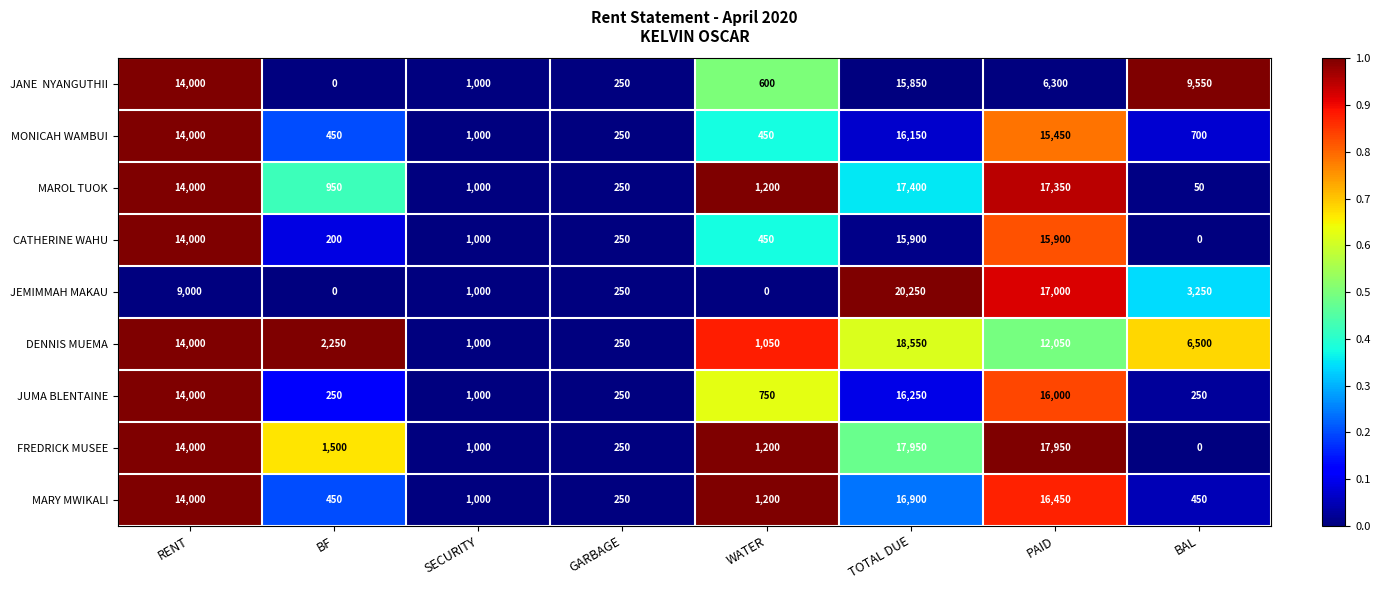

At which label is DENNIS MUEMA closest to 9400?

PAID